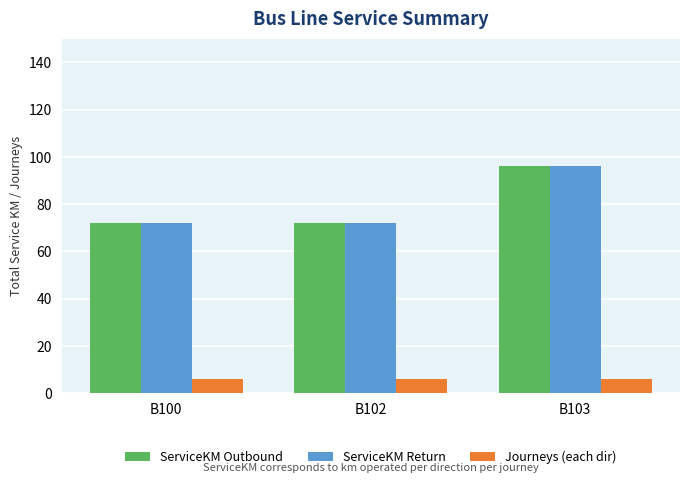

Reading right to left, what are all the values shown in this chart?

ServiceKM Outbound: 96	72	72
ServiceKM Return: 96	72	72
Journeys (each dir): 6	6	6